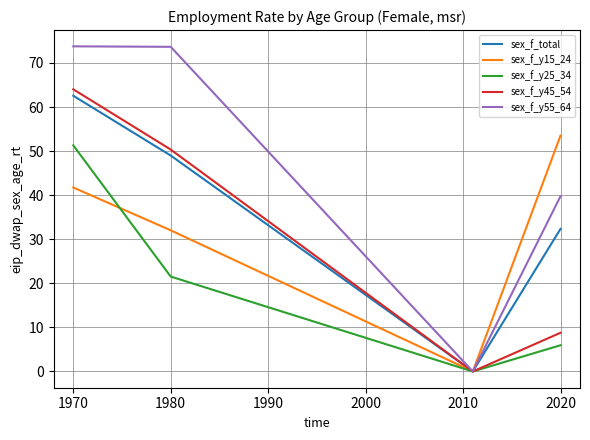

Which series has the largest range (max minus min)?

sex_f_y55_64